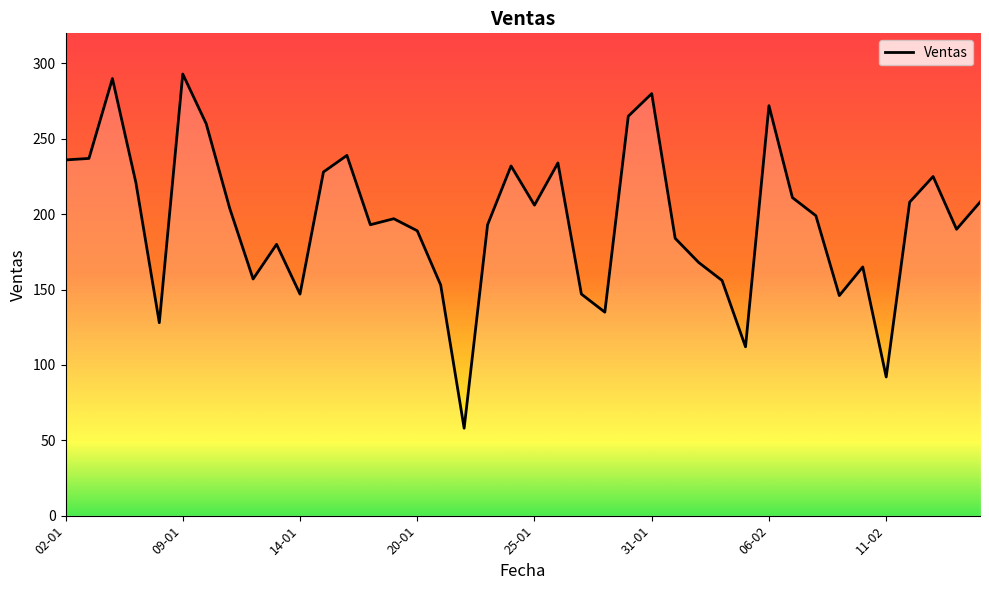

What is the change in value from 28 to 36?

+52